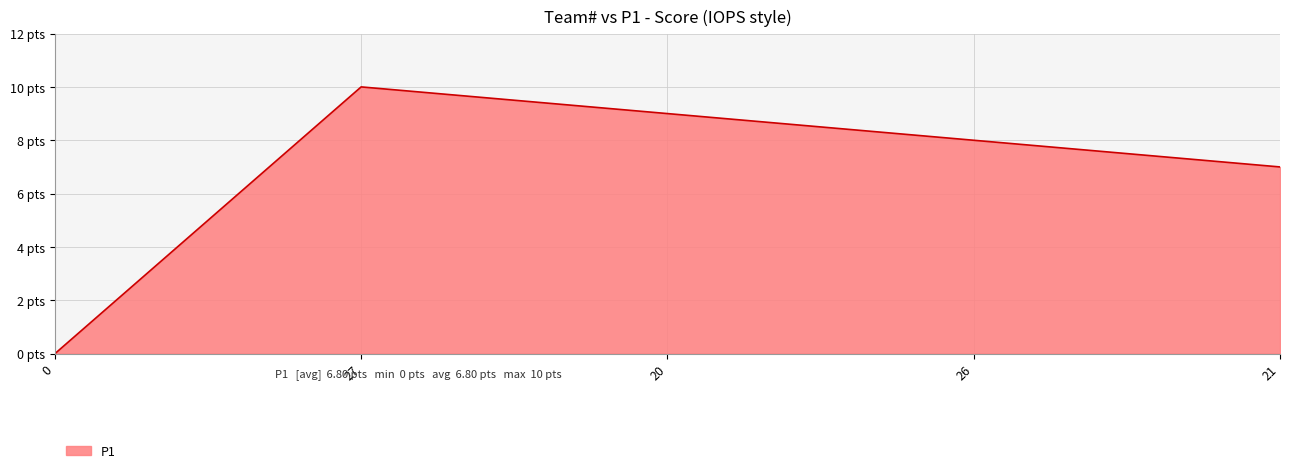

Is this an area chart (filled region under the line)?

Yes